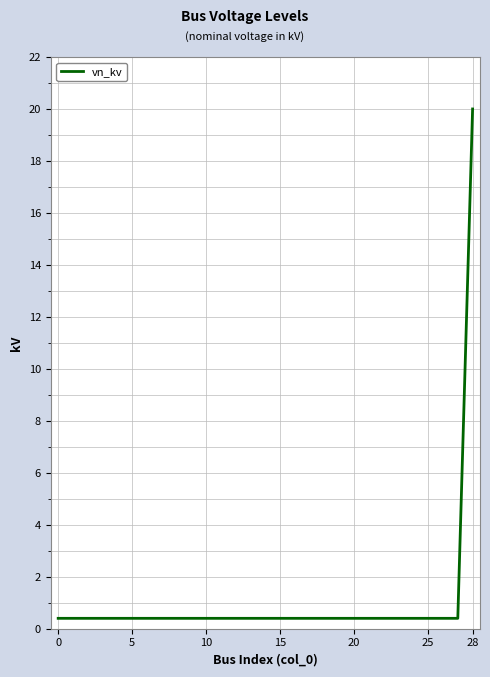

How many lines are shown in the chart?

1